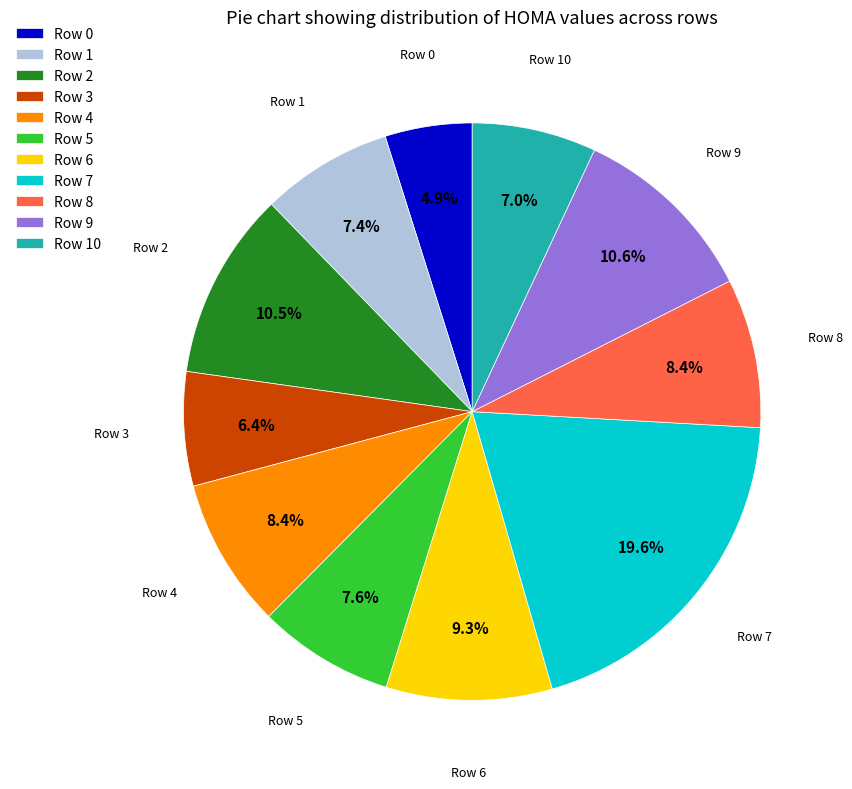

Which category has the smallest portion of the pie?

Row 0